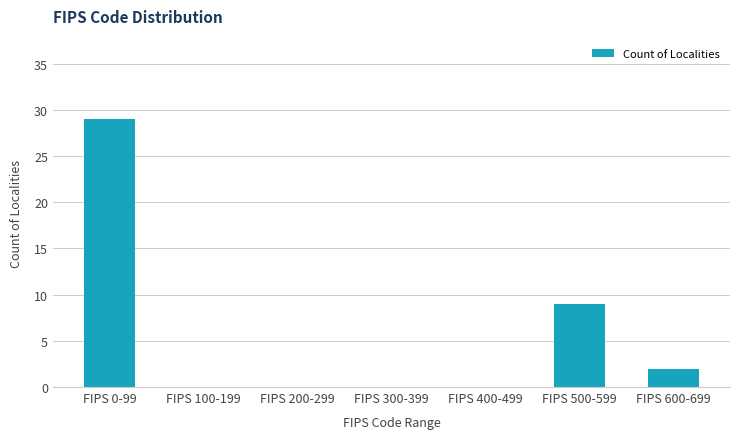

Reading left to right, what are all the values shown in this chart?

FIPS 0-99=29	FIPS 100-199=0	FIPS 200-299=0	FIPS 300-399=0	FIPS 400-499=0	FIPS 500-599=9	FIPS 600-699=2